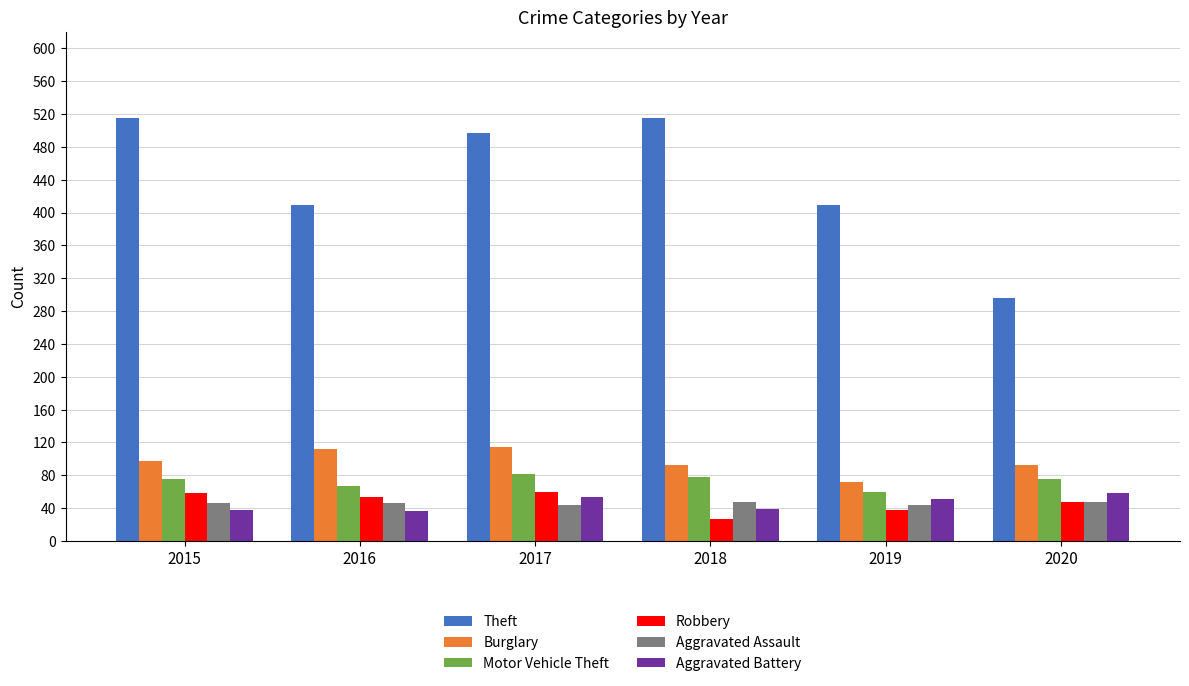

What is the greatest value displayed?

515